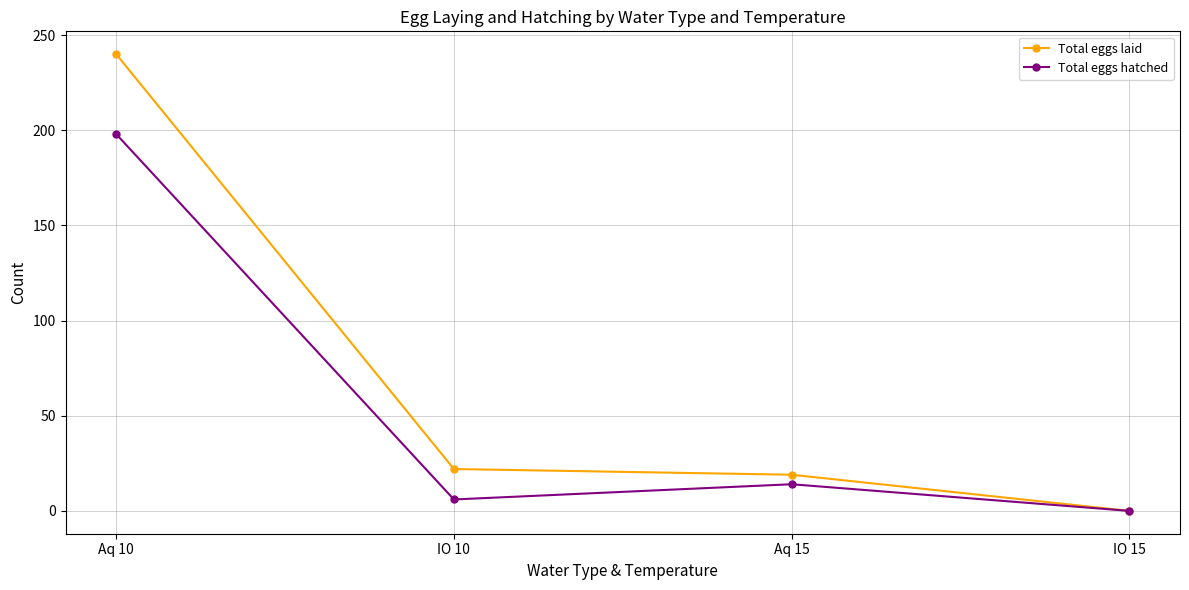

Where is Total eggs laid nearest to the value 120?

IO 10